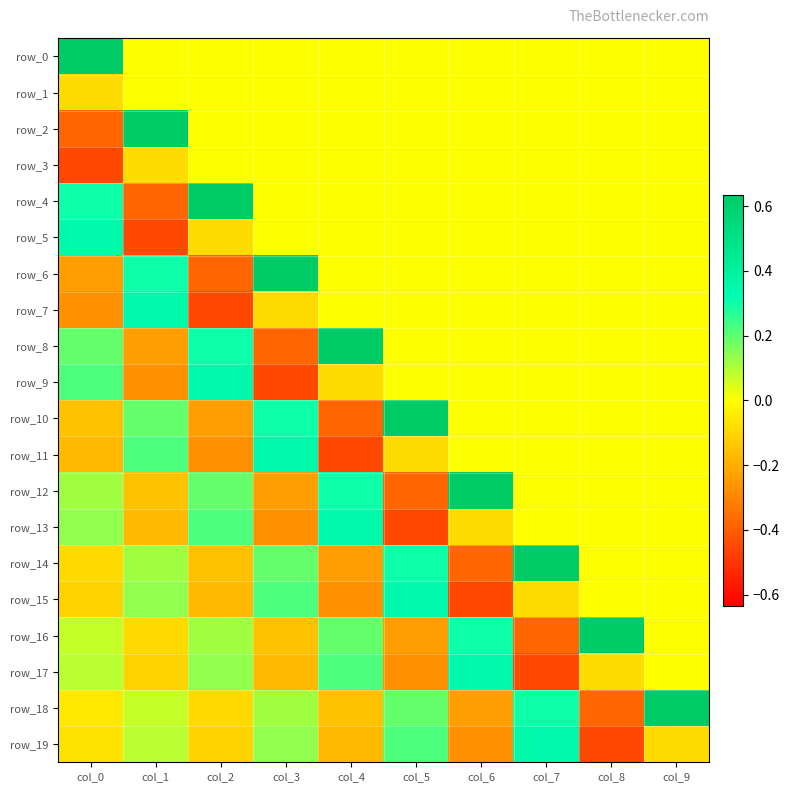

Count the row_11 values in the range 0 to 1.

6